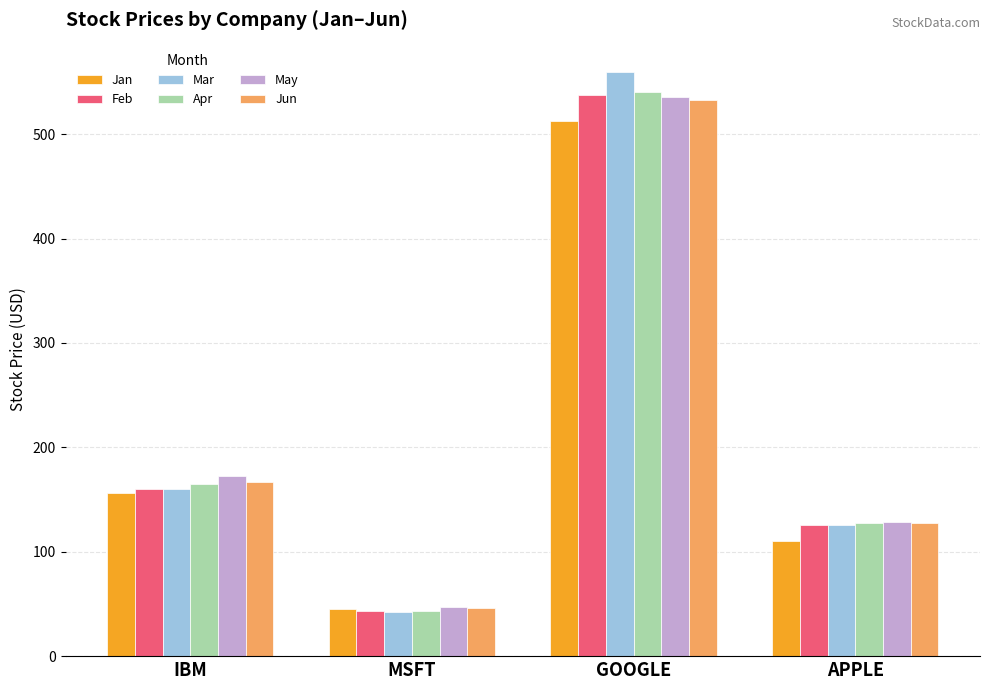

List the labels in order of Jan value, largest first.

GOOGLE, IBM, APPLE, MSFT